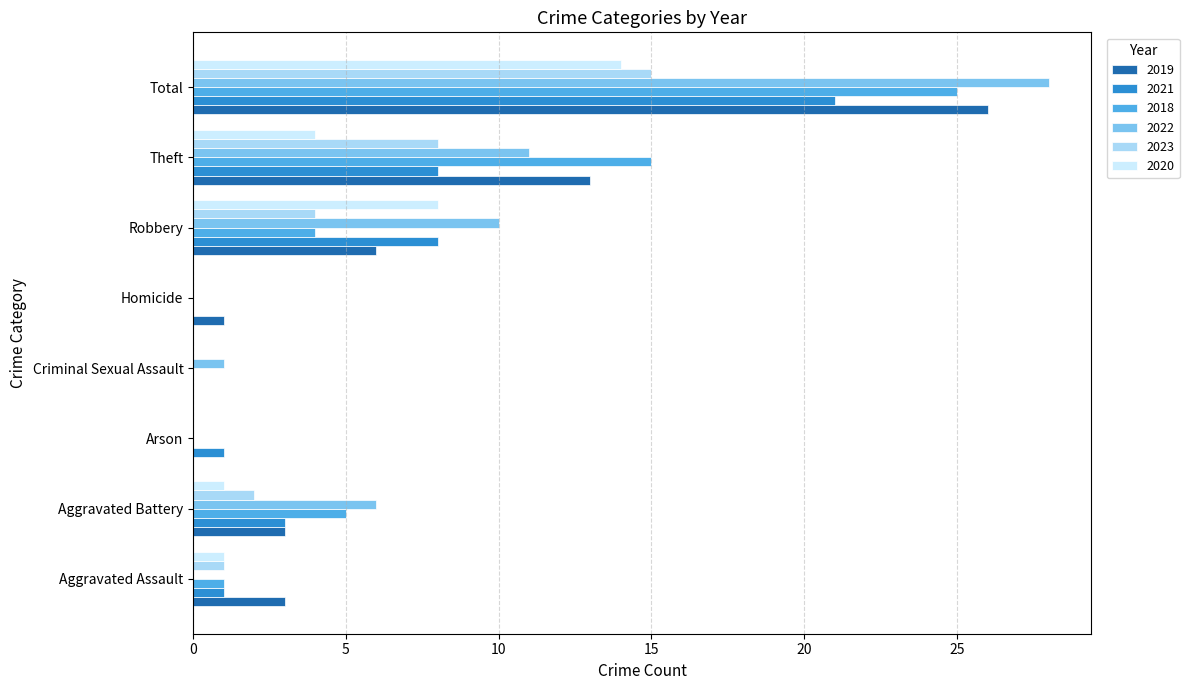

The value of 2020 at Arson is -8. True or false?

False